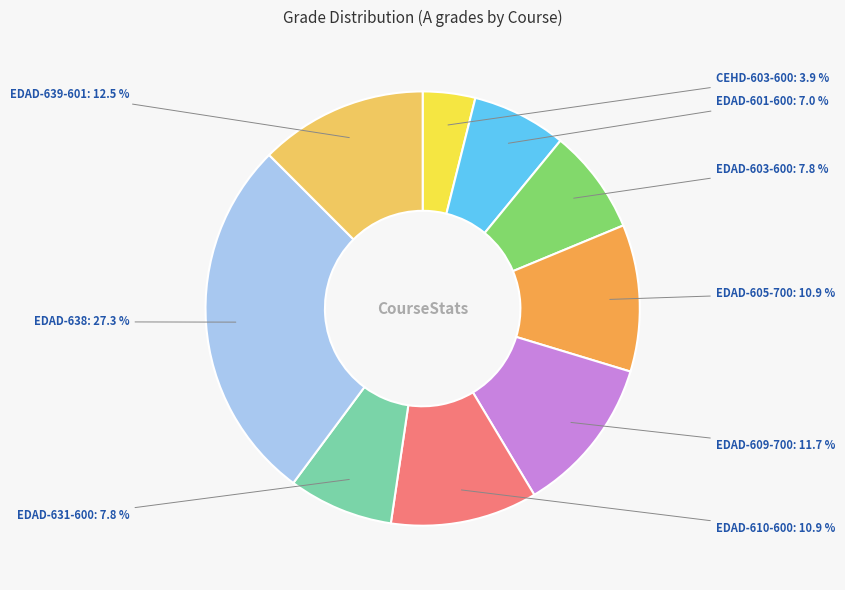

Which has a higher value, EDAD-603-600 or EDAD-609-700?

EDAD-609-700